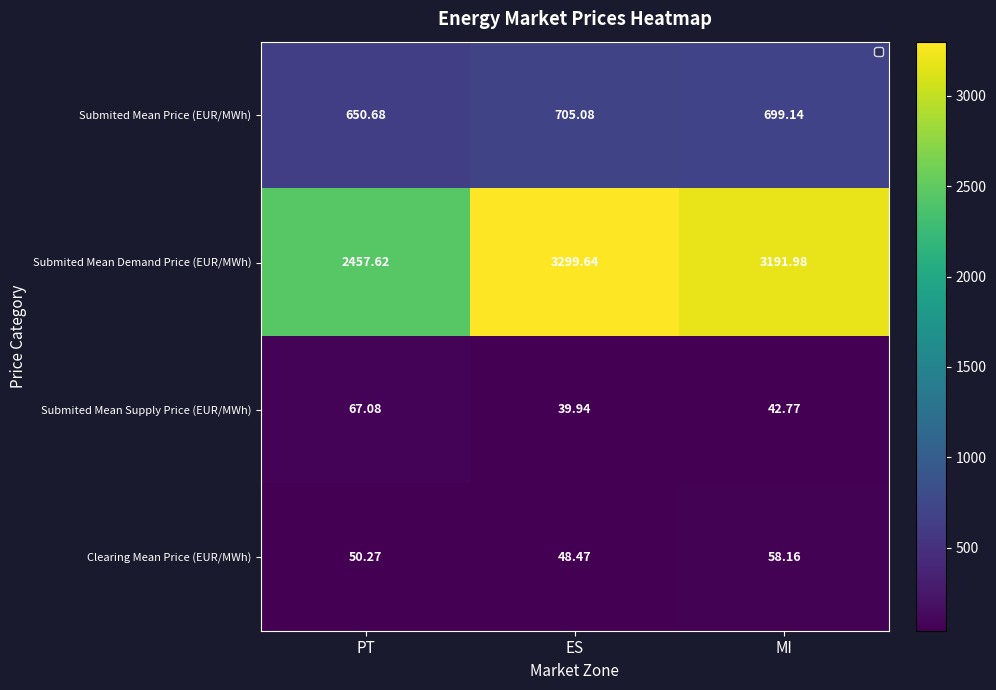

Which category has the lowest value in the Submited Mean Demand Price (EUR/MWh) series?

PT